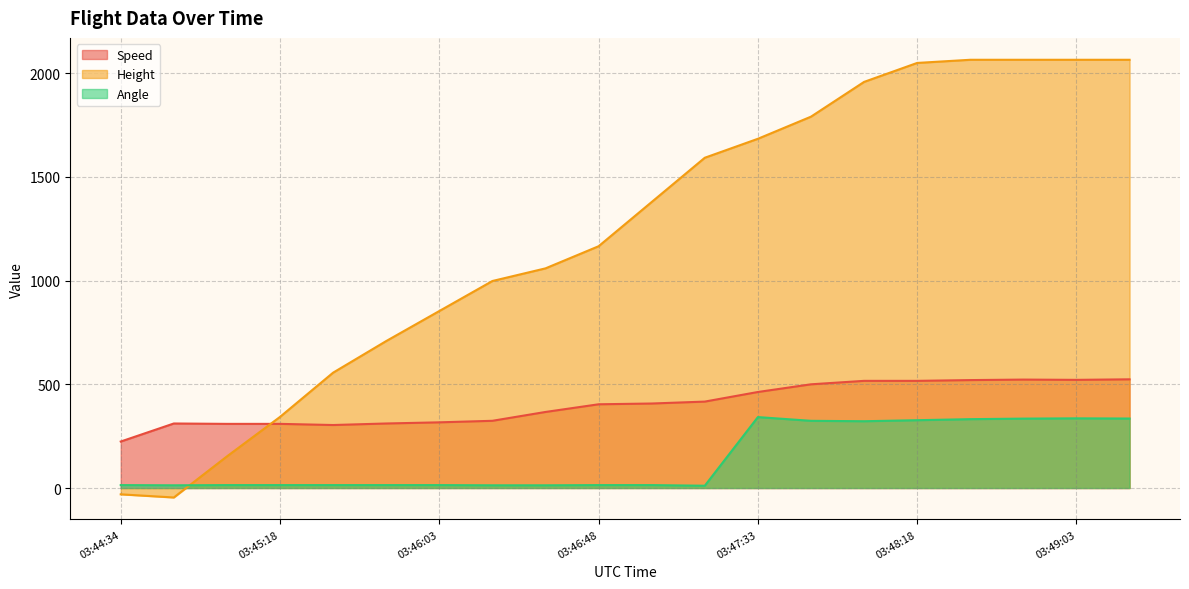

What is the sum of the Speed values at 03:45:03 and 03:47:03?

716.7